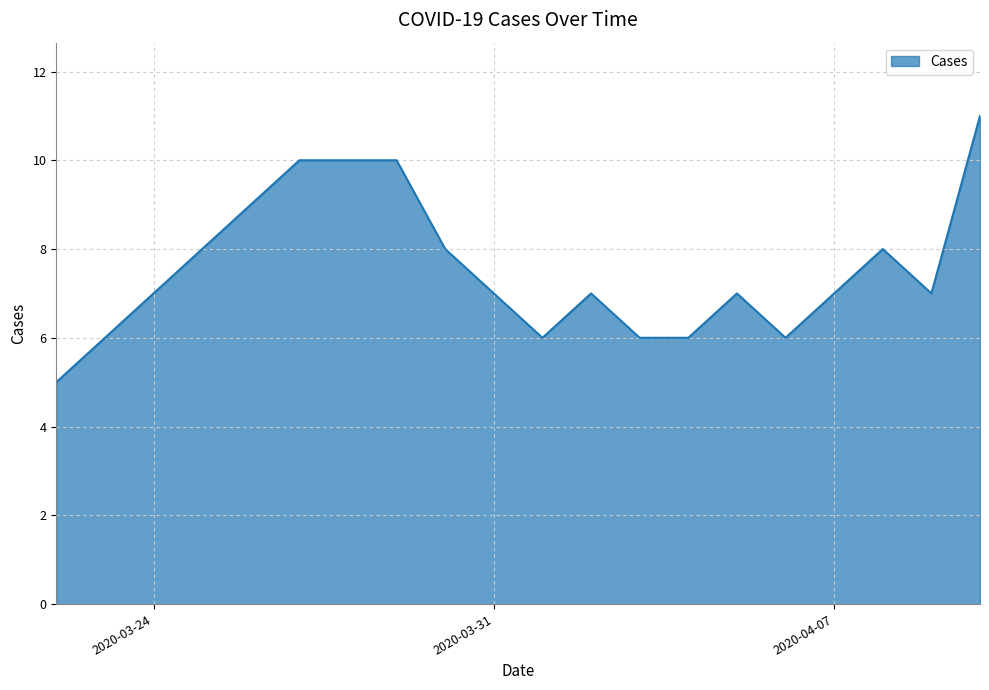

Count the values in the range 6 to 10.

13